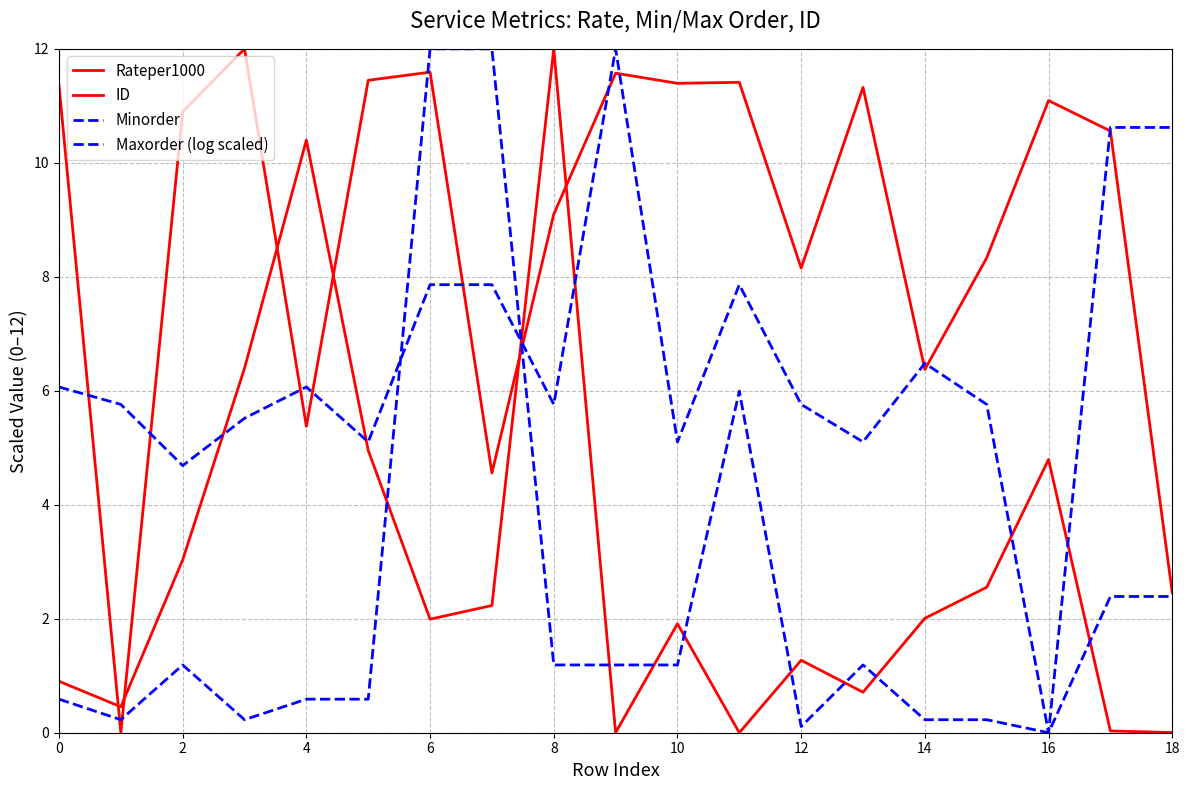

What is the greatest value displayed?

12.0